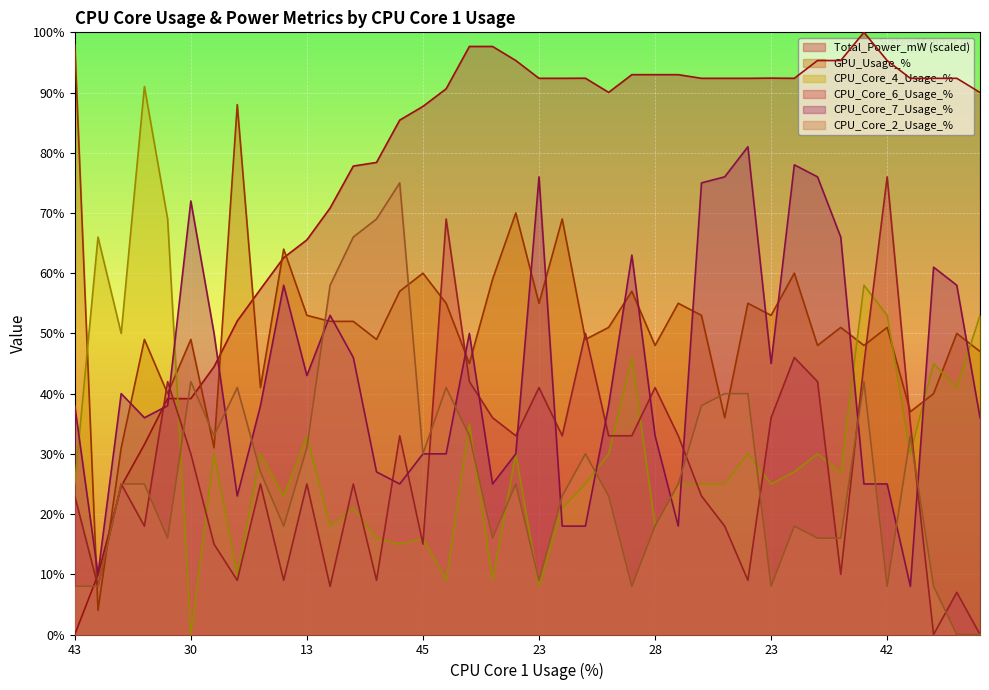

Which series has the largest range (max minus min)?

Total_Power_mW (scaled)